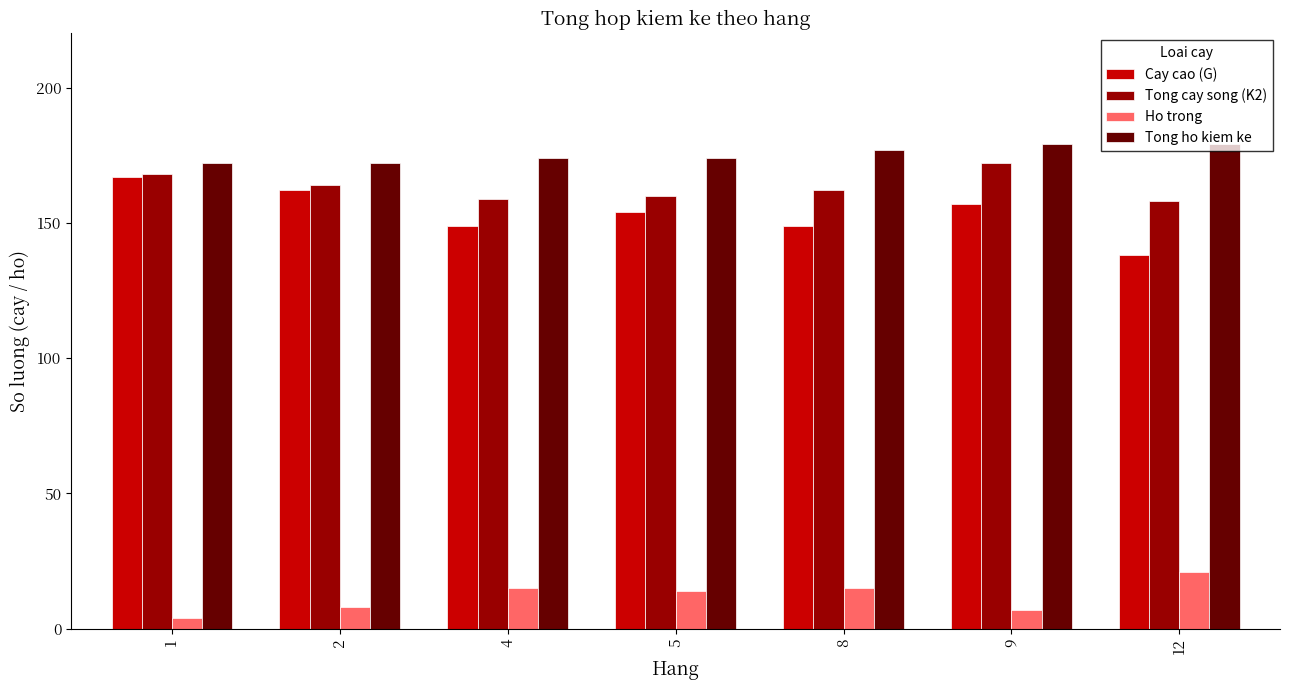

Which series has the largest total across all categories?

Tong ho kiem ke